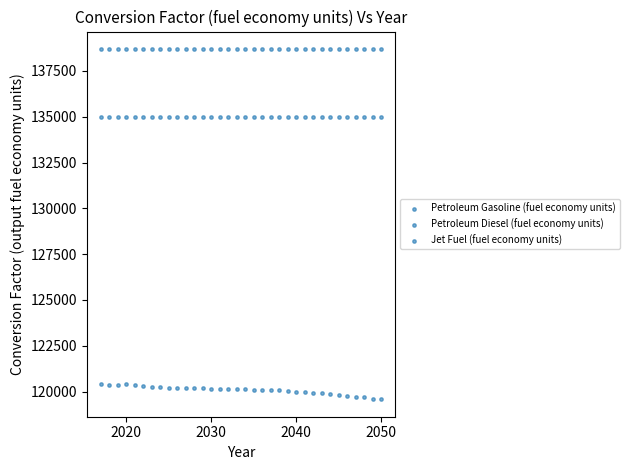

How many points are shown in the scatter plot?

102